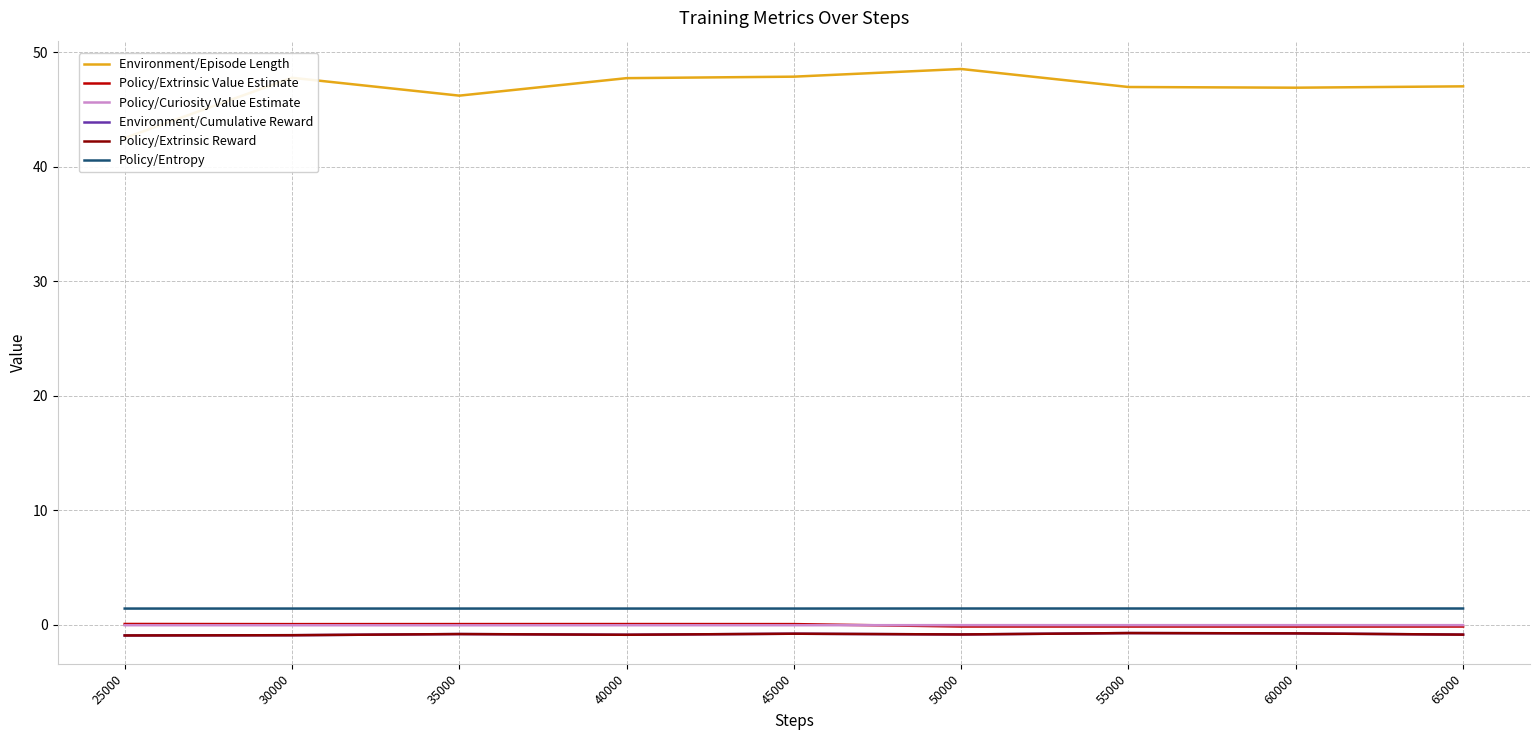

Between 65000 and 55000, which is larger?

65000